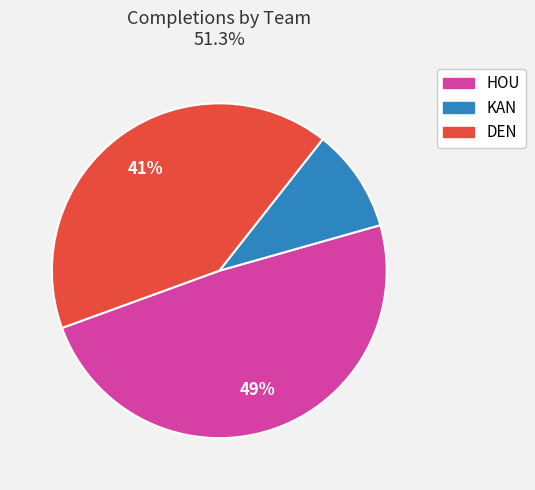

Is it true that DEN is 36% of the pie?

False